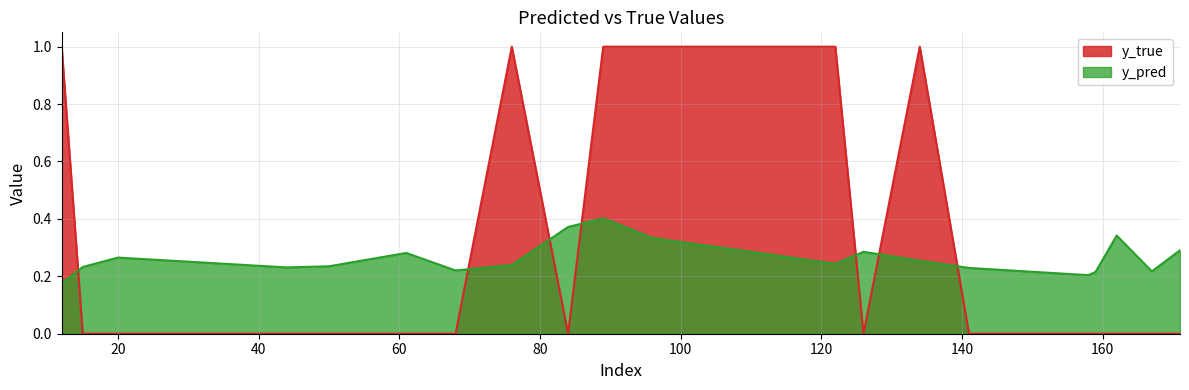

Which series ends up on top after the final intersection of y_true and y_pred?

y_pred